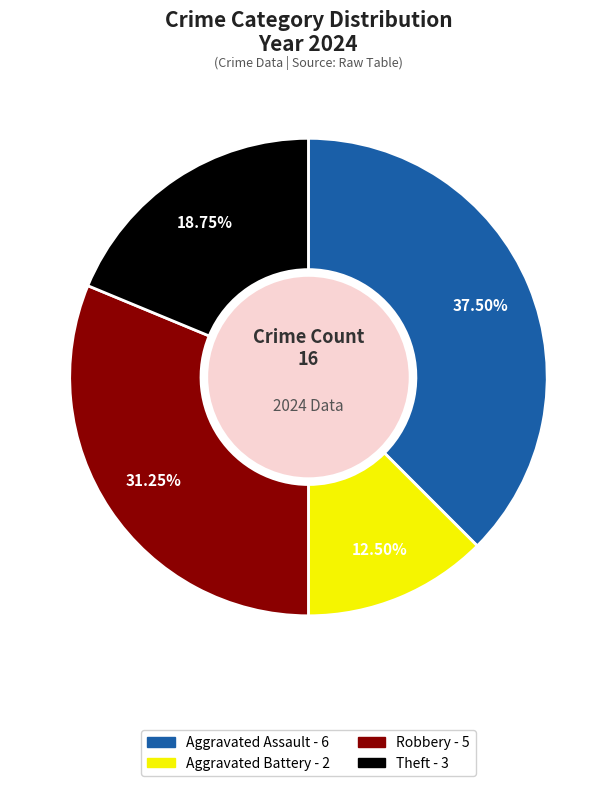

Is there any slice that represents more than half of the pie?

No